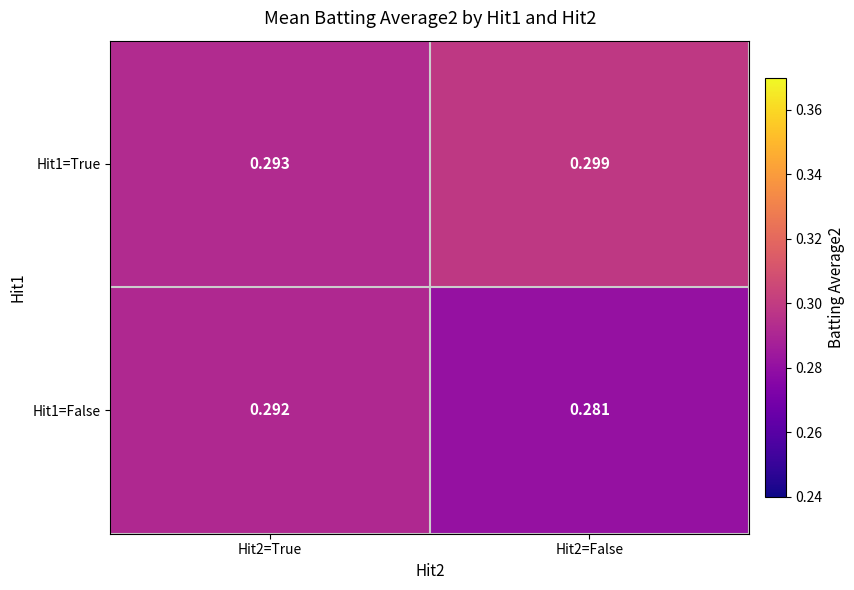

Is the value of Hit1=False at Hit2=True greater than the value of Hit1=True at Hit2=False?

No